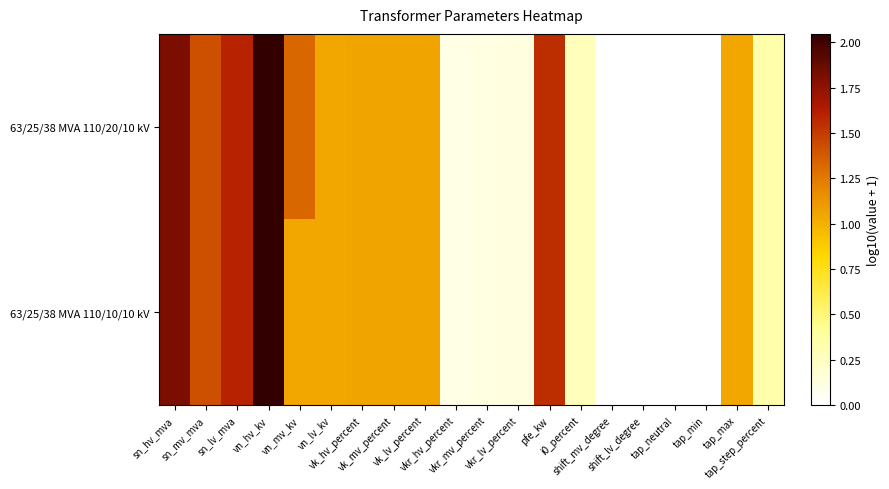

Between tap_step_percent and i0_percent, which is larger?

tap_step_percent